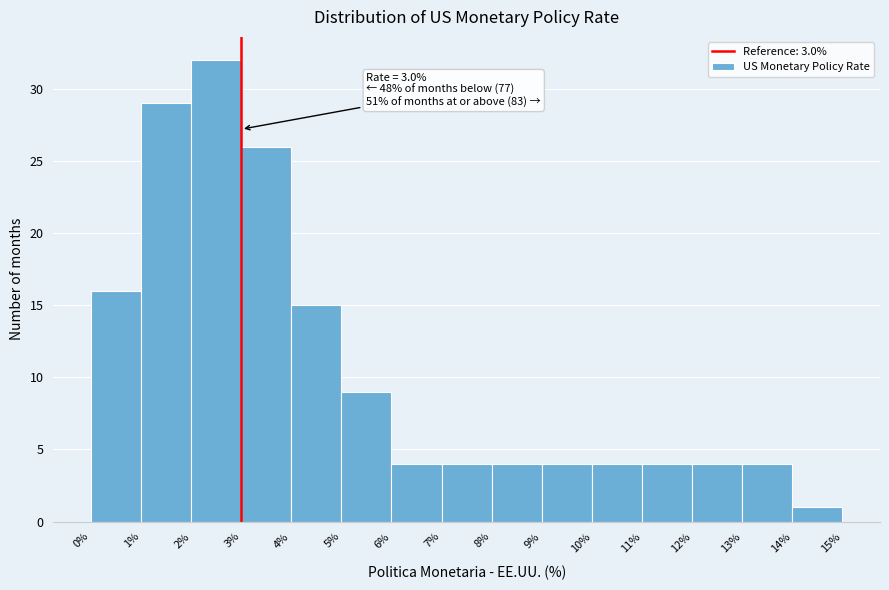

Which range on the x-axis has the tallest bar?

2% to 3%